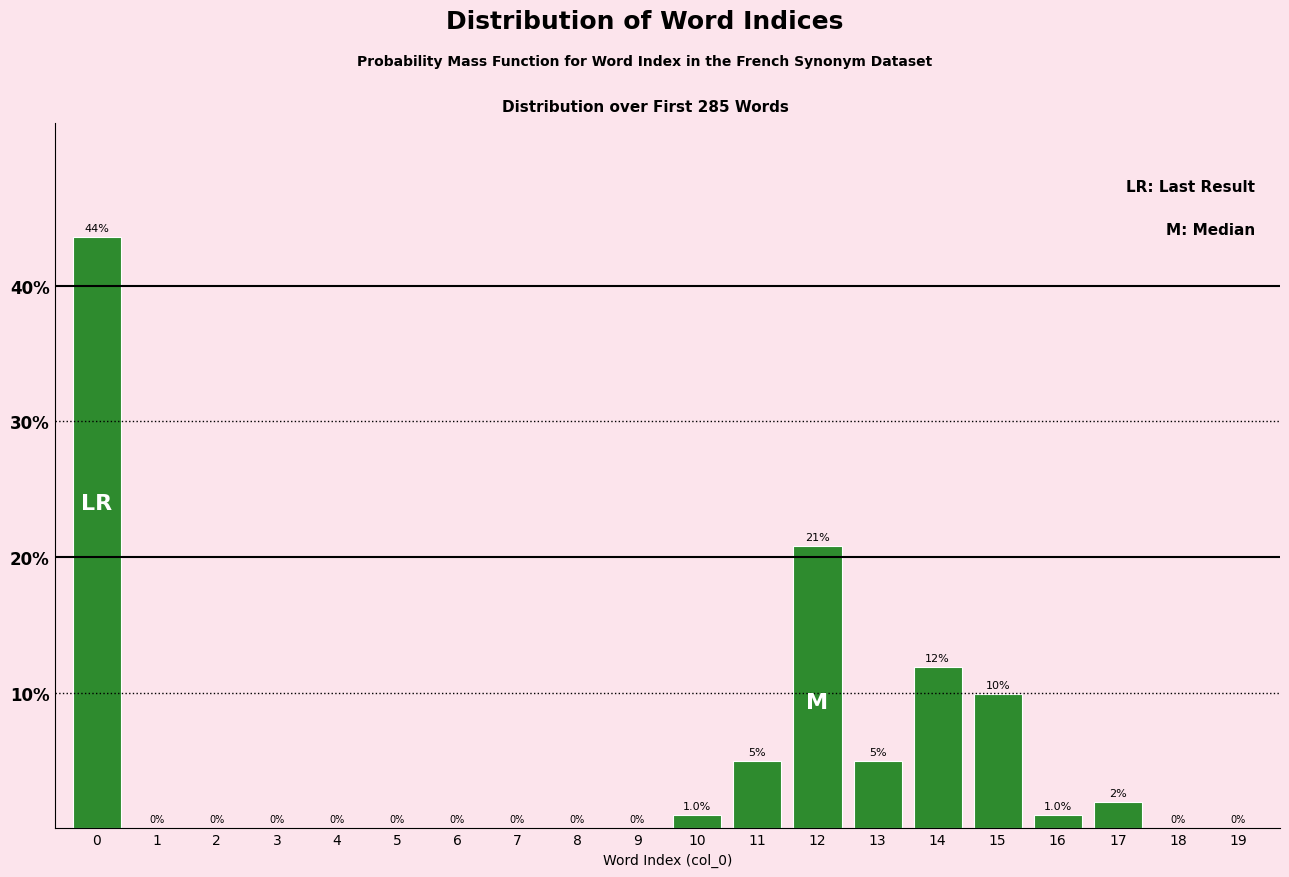

Reading left to right, list all the values displayed in this chart.

0=43.6	1=0.0	2=0.0	3=0.0	4=0.0	5=0.0	6=0.0	7=0.0	8=0.0	9=0.0	10=1.0	11=5.0	12=20.8	13=5.0	14=11.9	15=9.9	16=1.0	17=2.0	18=0.0	19=0.0